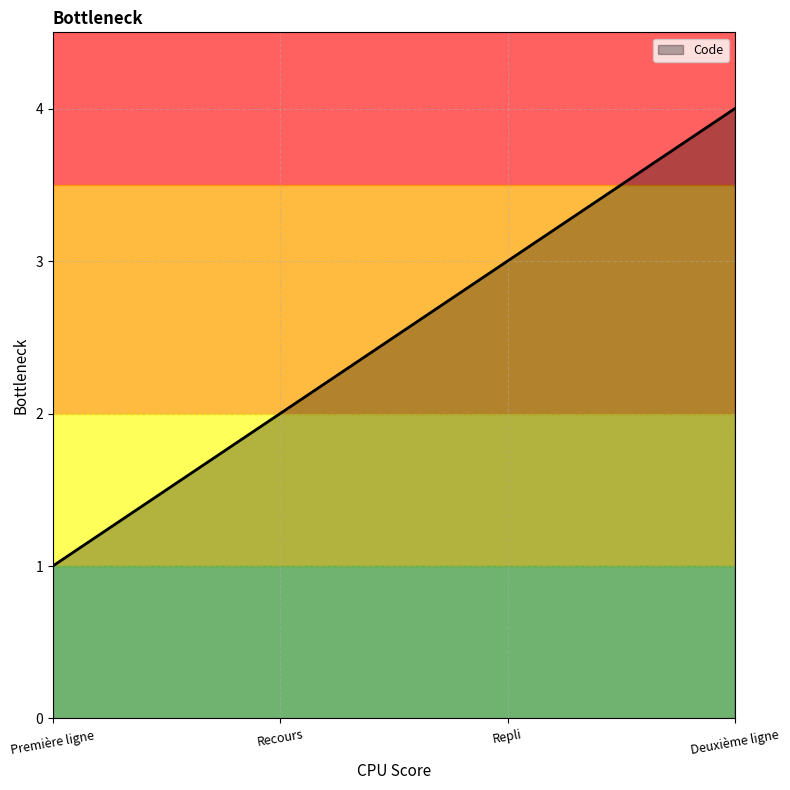

What is the ratio of the value at Repli to the value at Première ligne?

3.0